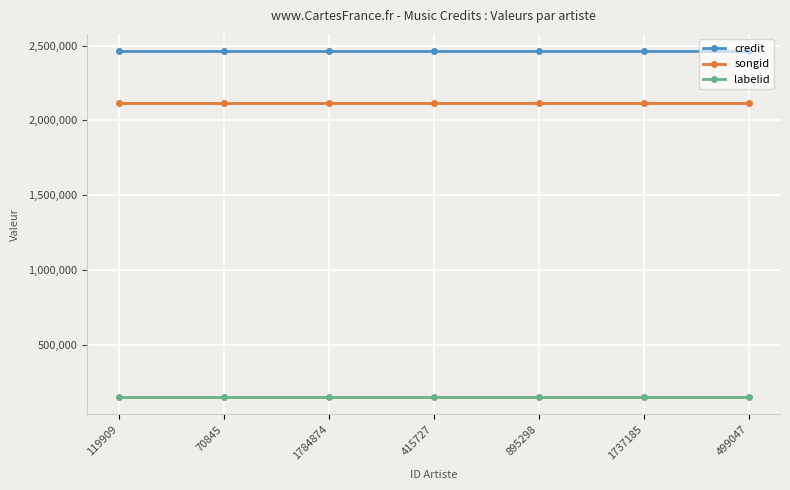

Is the value of songid at 119909 greater than the value of credit at 1737185?

No